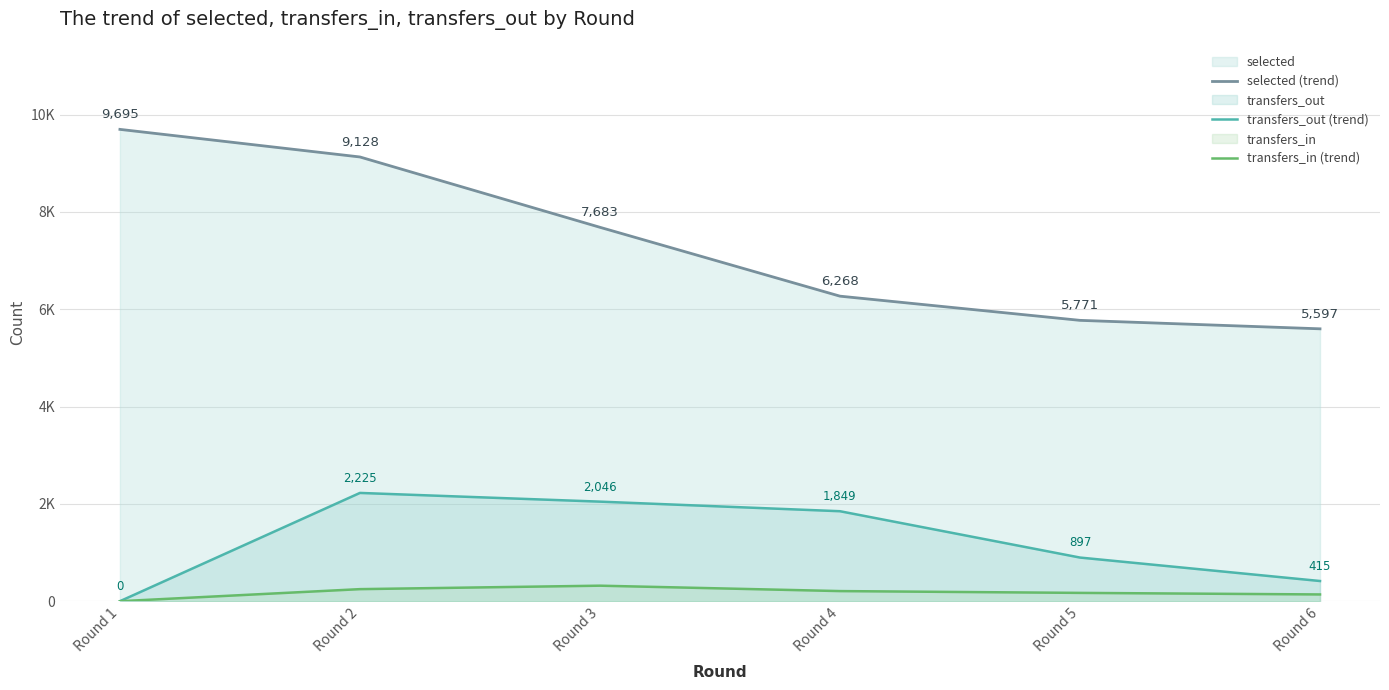

Count the number of categories in the chart.

6